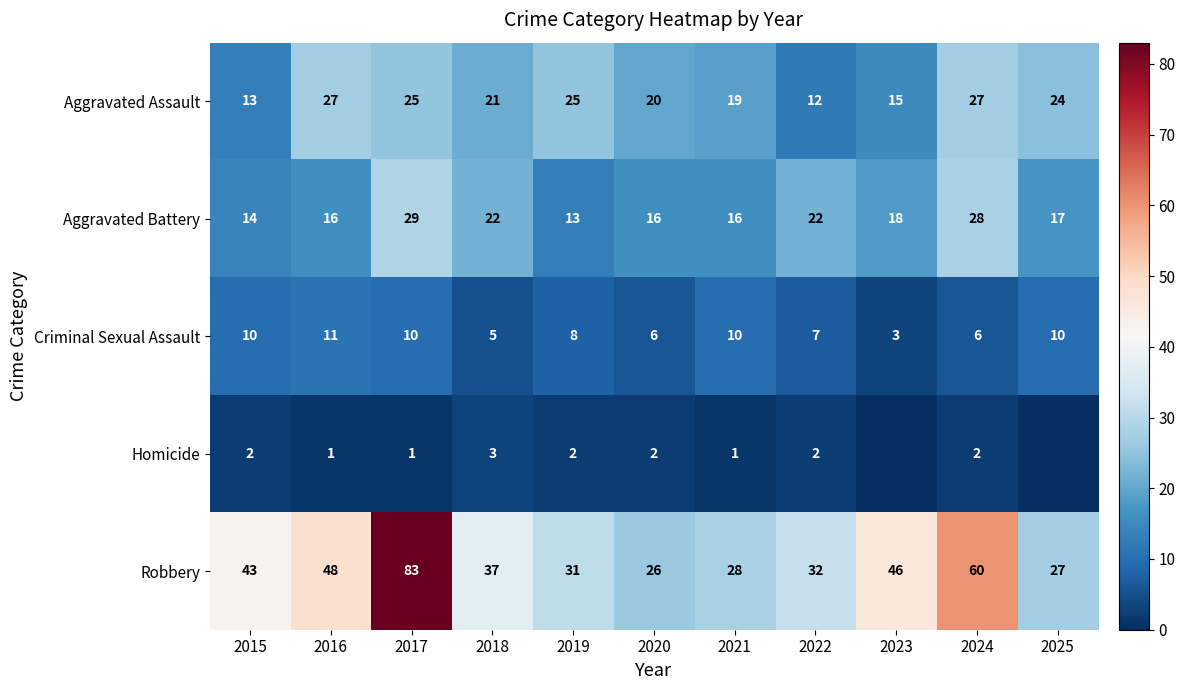

How many distinct data groups are displayed?

5